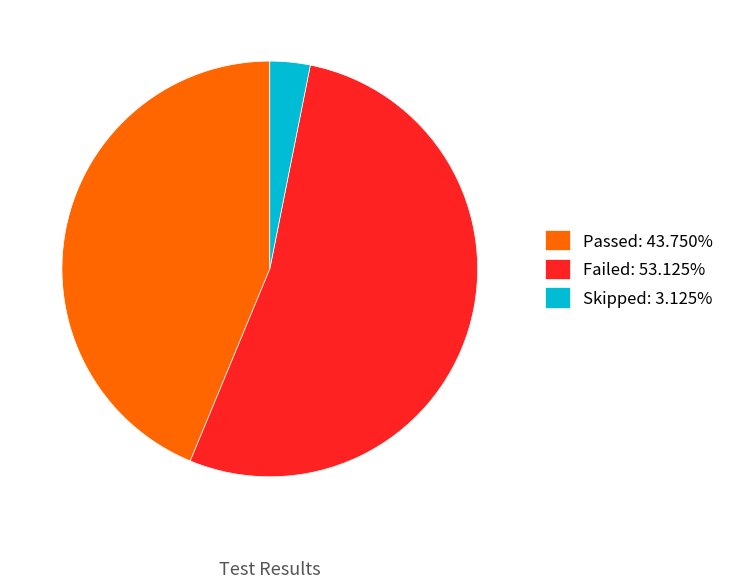

Which slice is the smallest?

Skipped